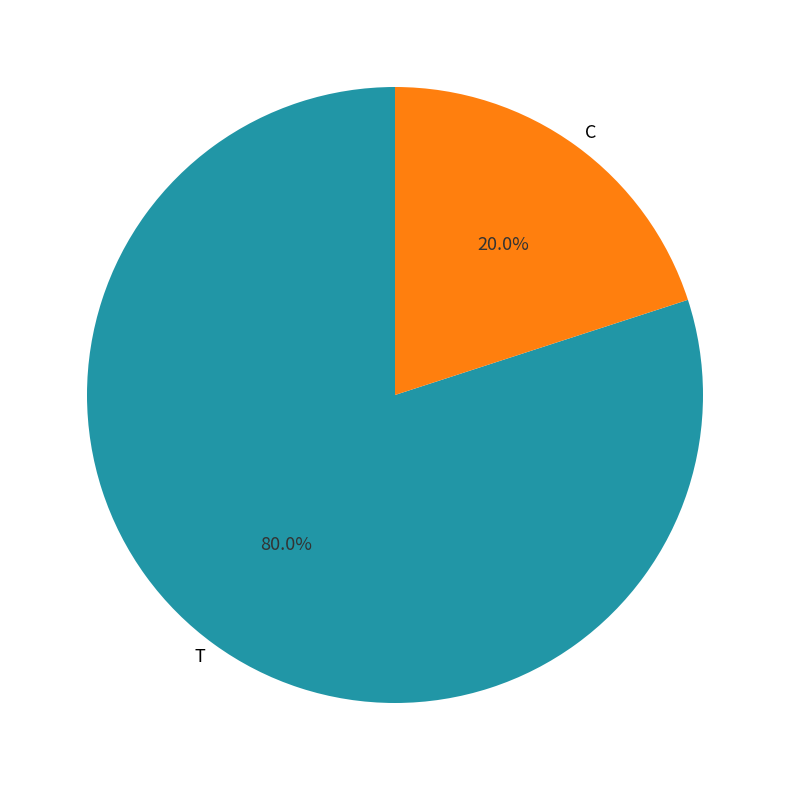

Rank the categories by value from lowest to highest.

C, T